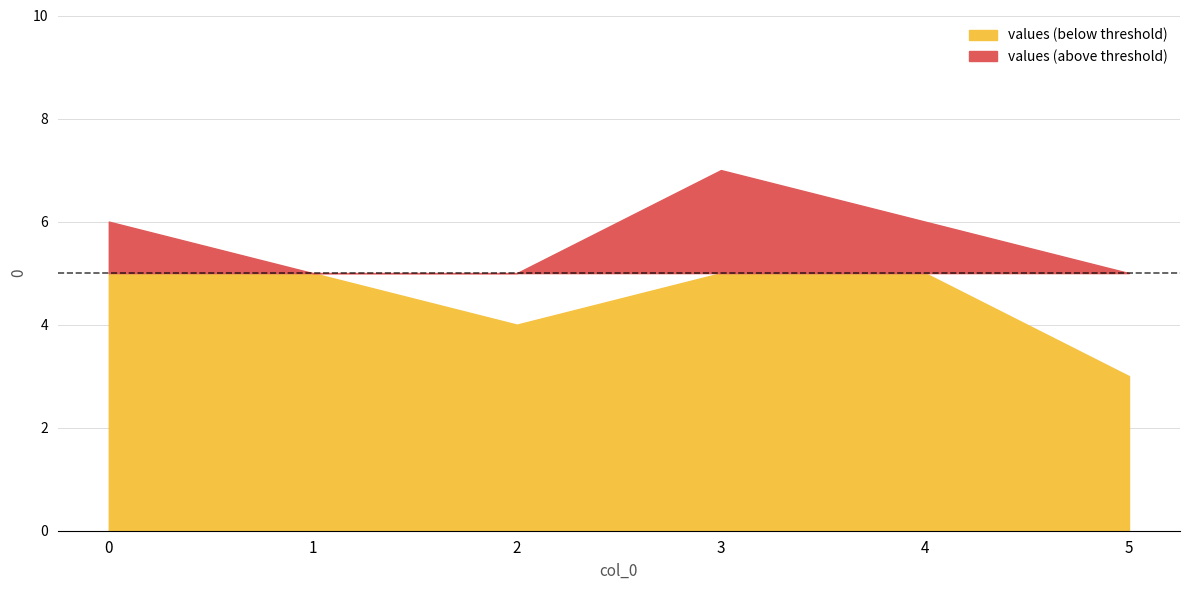

Read the value at 3.

7